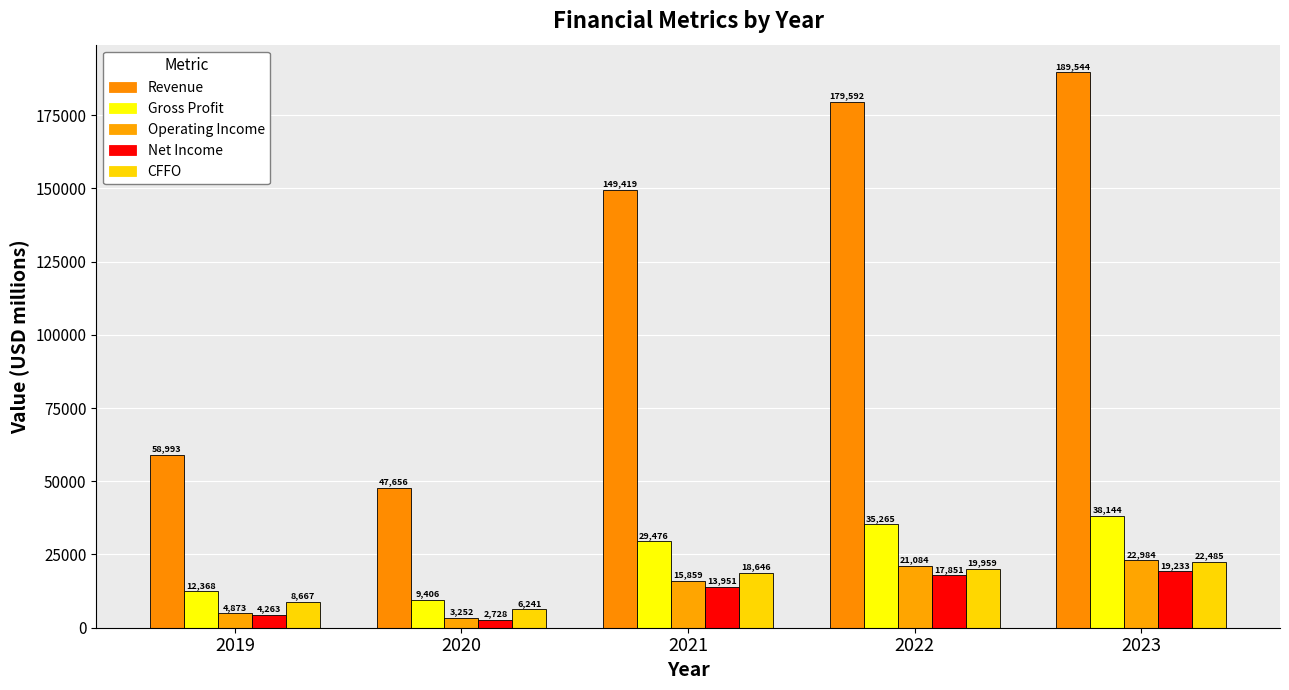

Which label corresponds to the smallest value in the chart?

2020